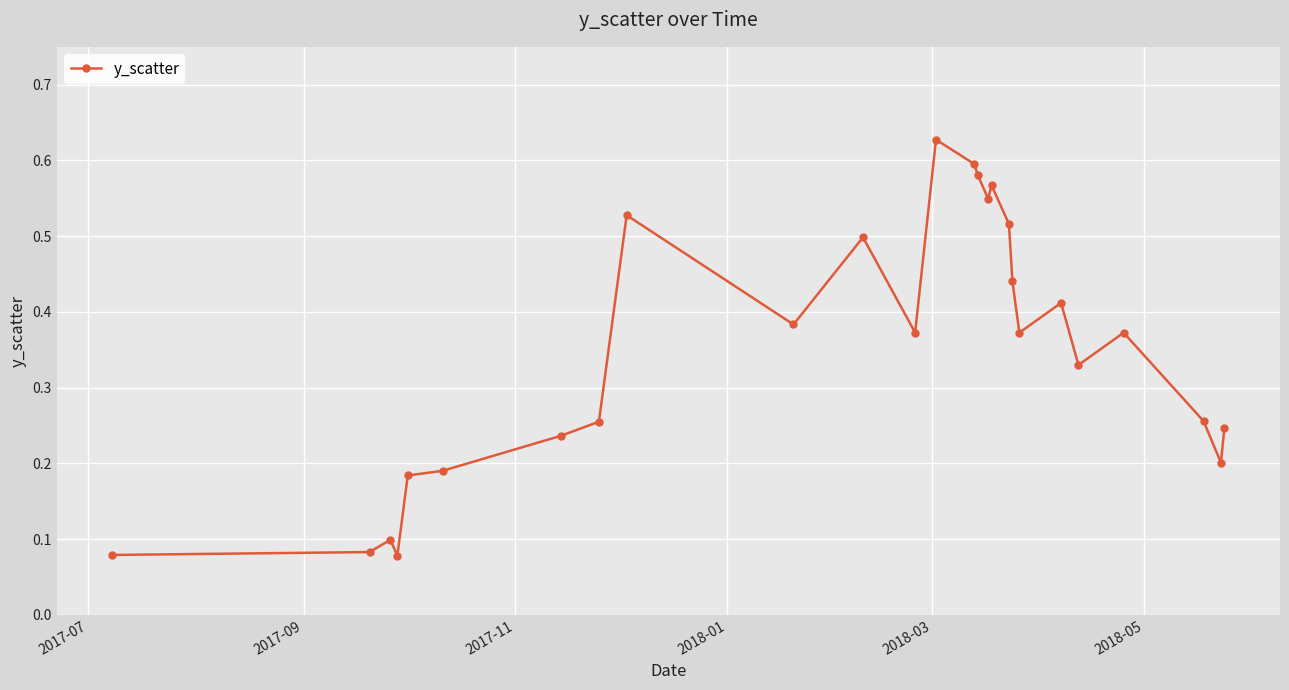

What is the sum of all values?

9.1